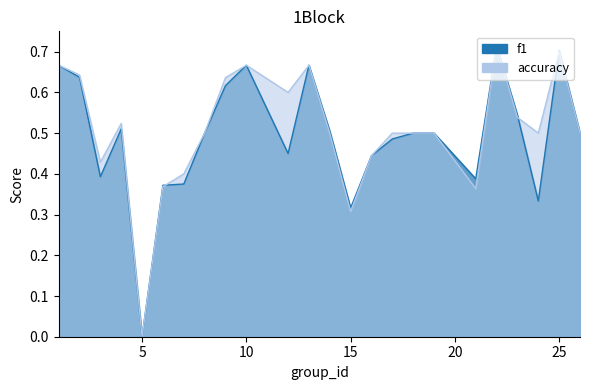

Is the value of accuracy at 22 greater than the value of f1 at 16?

Yes